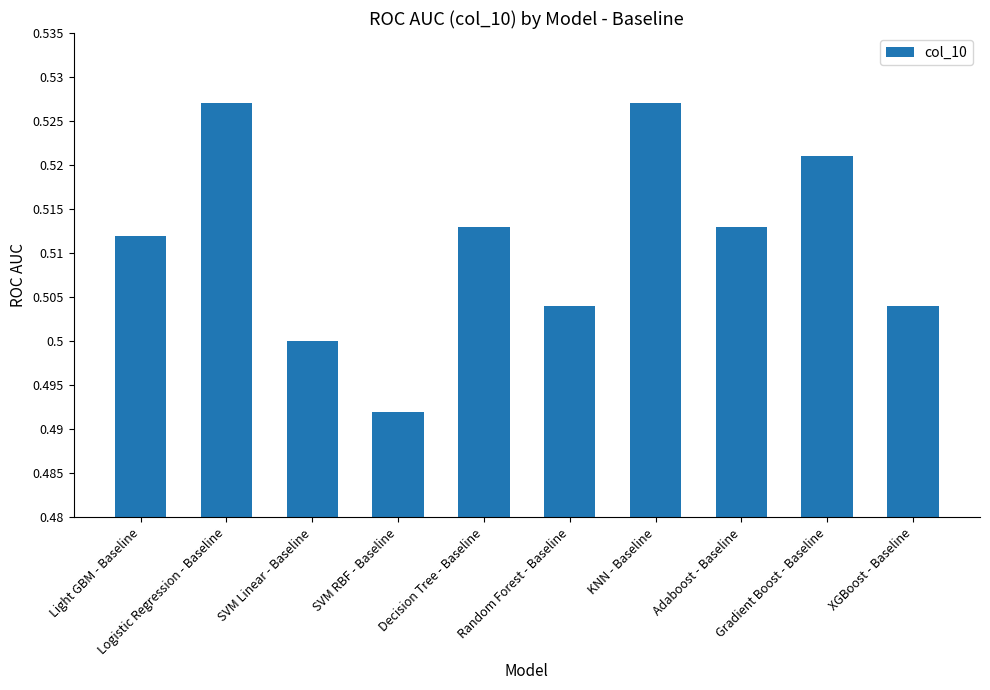

What is the sum of all values?

5.1